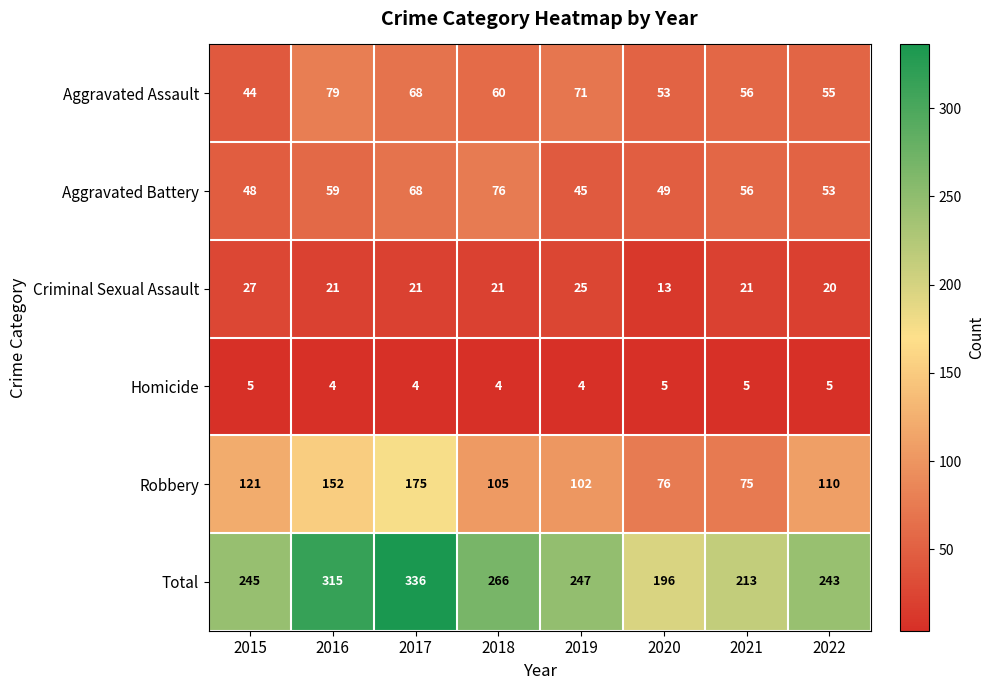

Is it true that Aggravated Battery equals 76 at 2018?

True